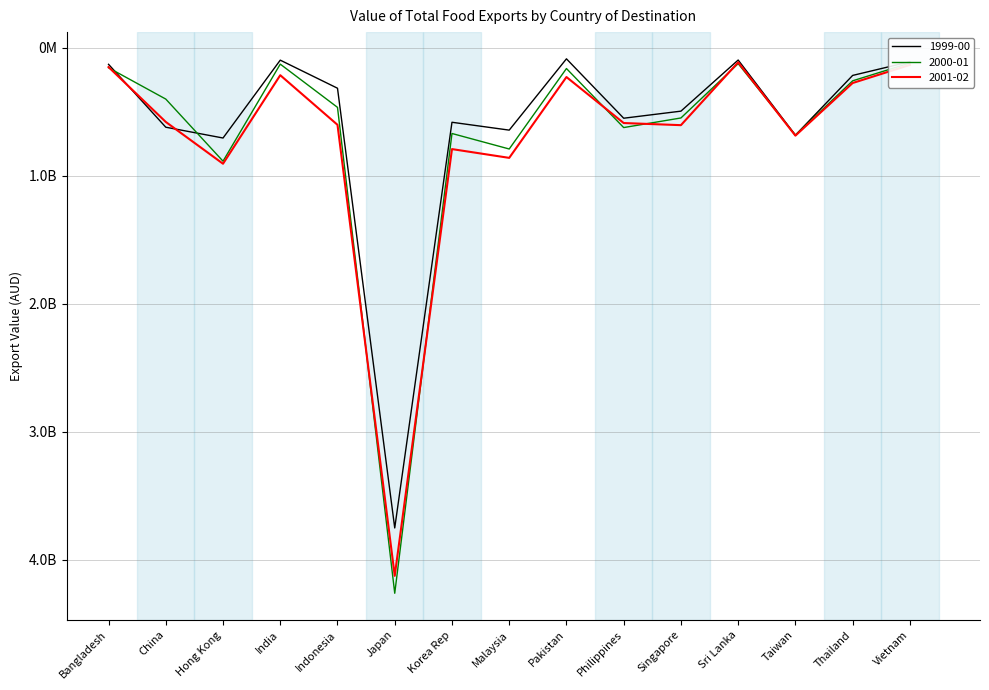

Reading left to right, what are all the values shown in this chart?

1999-00: 129808450	620858227	705196478	97204863	316486131	3749926022	582247597	643608639	86961742	550660470	495436747	96363590	682888282	216498171	109597812
2000-01: 156613937	401211051	886112015	128345969	465883535	4259879635	669904802	790973764	162687915	623646050	548678614	124629324	682667802	258641550	119373260
2001-02: 151219008	579673665	906098892	214784856	602193010	4123764200	791773804	860281950	229091430	588278043	604905444	114069940	686783552	275816760	134394679